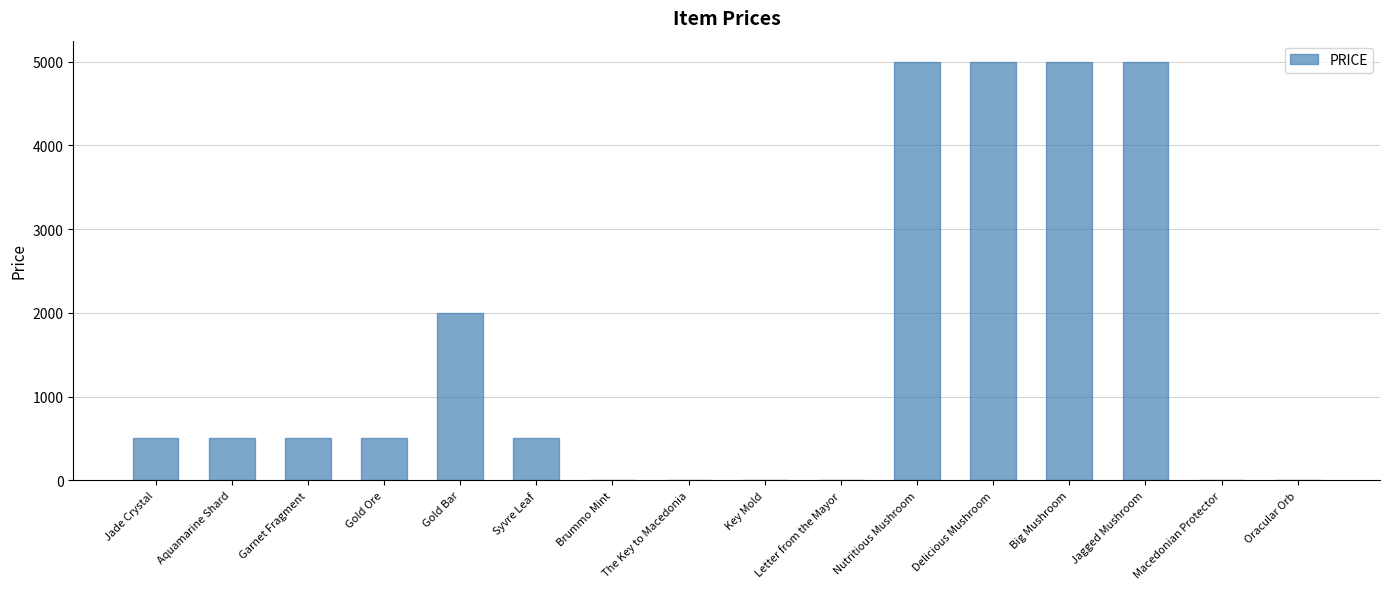

Is it true that the value at Big Mushroom is 2556?

False